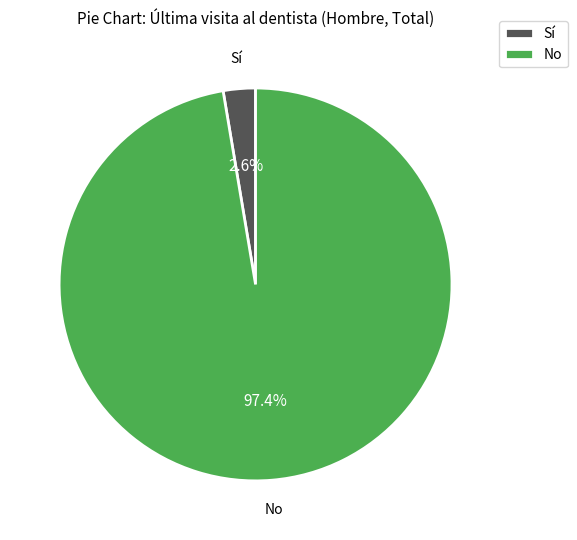

Is it true that Sí is 3% of the pie?

True